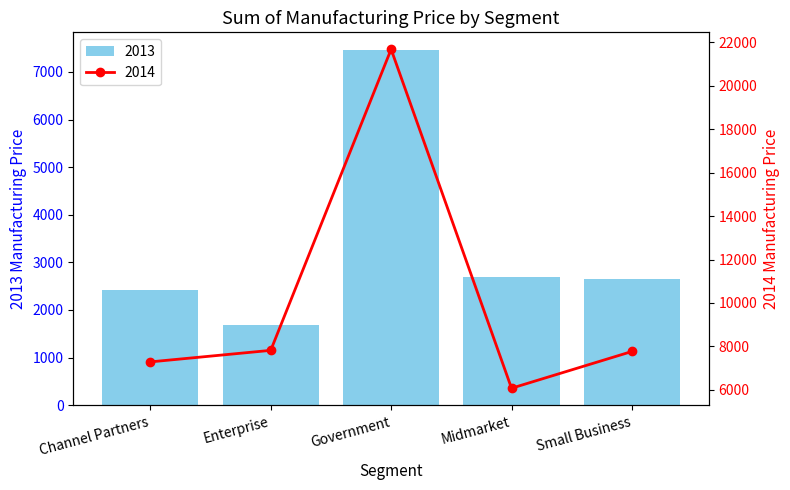

At which label does 2014 reach its minimum?

Midmarket